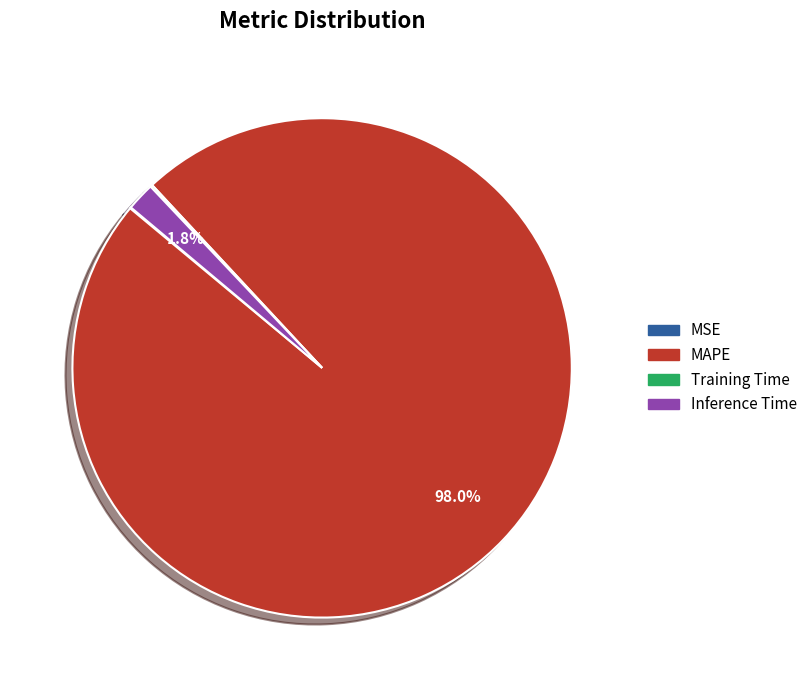

What is the largest slice in the pie chart?

MAPE